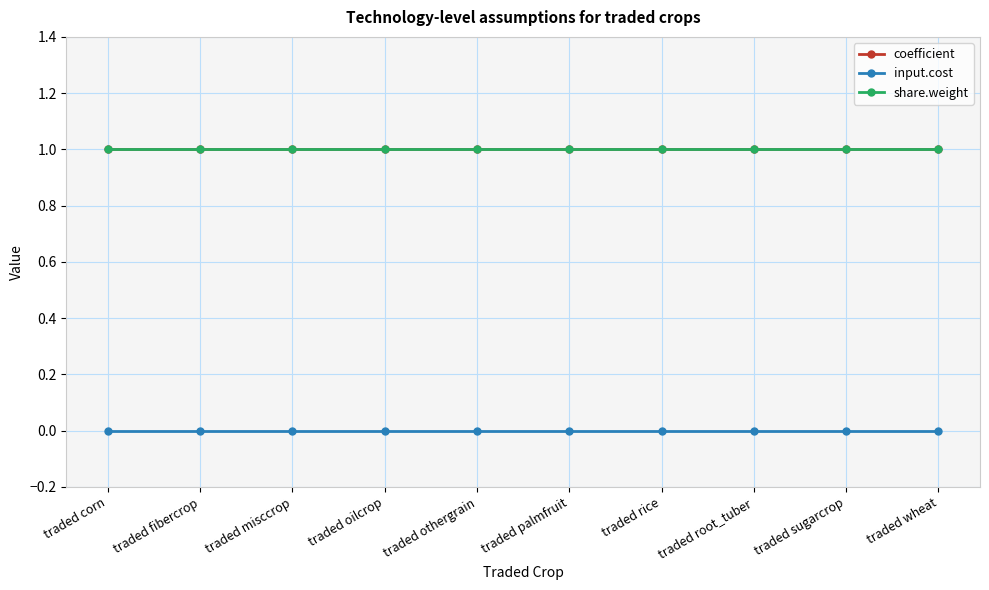

Does the chart display data point markers on the line(s)?

Yes